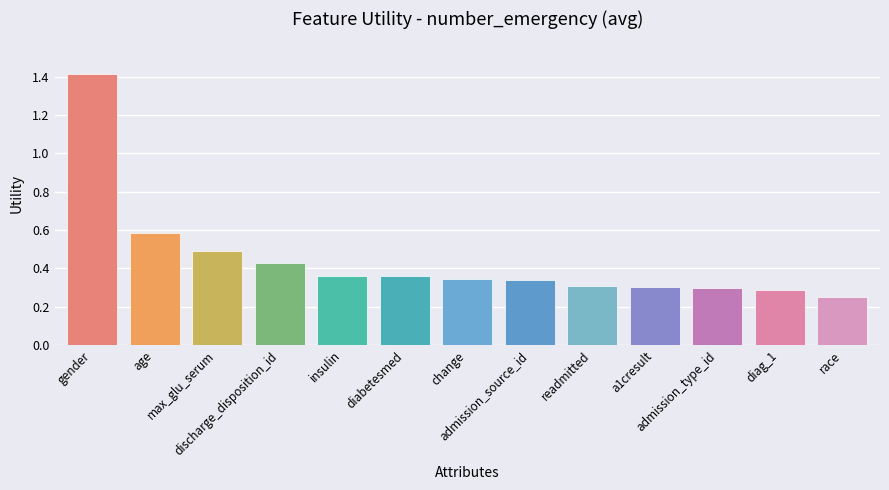

What is the maximum value shown in the chart?

1.4